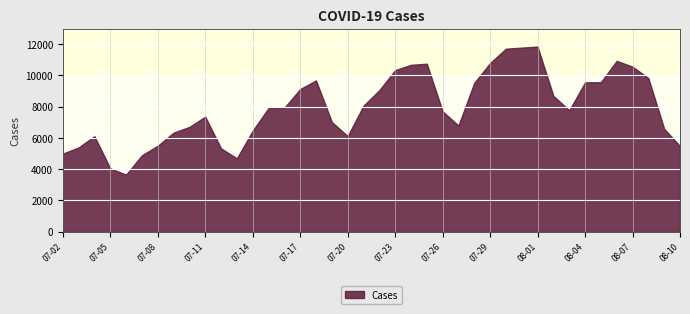

The chart shows a value of 10353 at 2022-07-10. True or false?

False